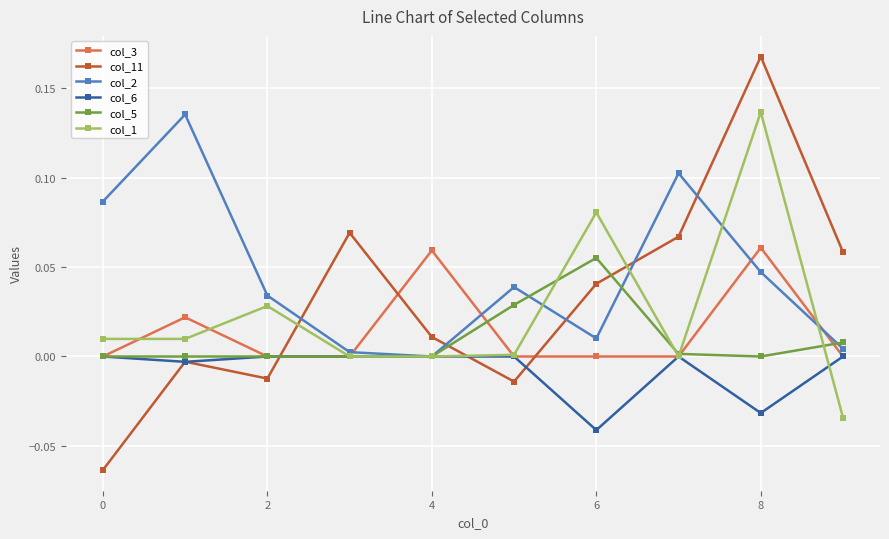

Which series has the largest total across all categories?

col_2